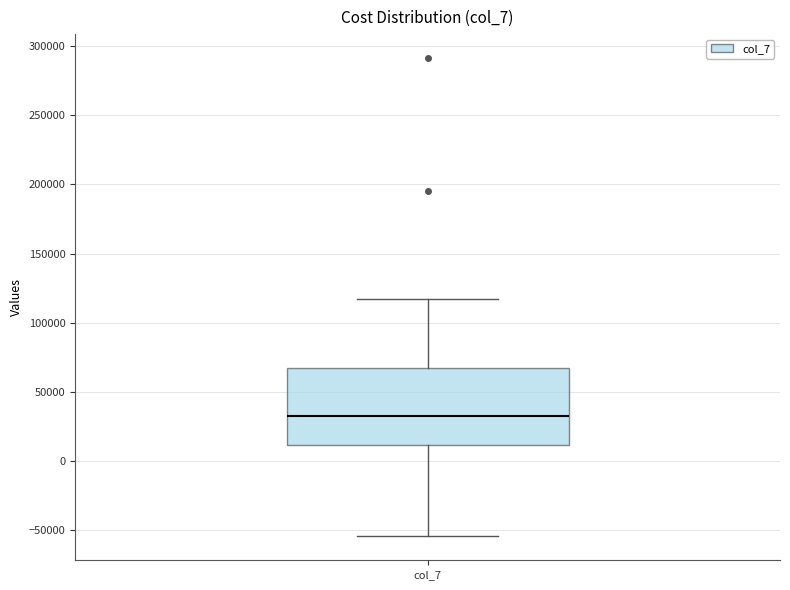

Read this box plot against the y-axis: the position of the median line, the range covered by the box, and the ends of both whiskers. The values are not printed on the chart, so give them approximately, as read against the axis.

median 35000, box 10000 to 70000, whiskers -55000 to 115000